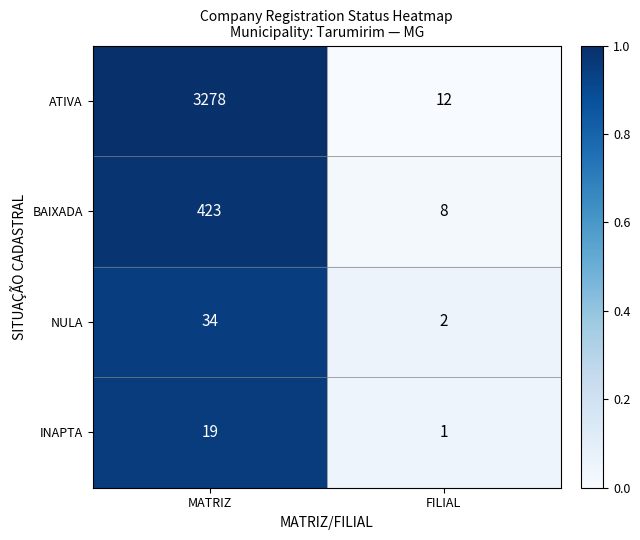

At which category is the sum across all series the highest?

MATRIZ